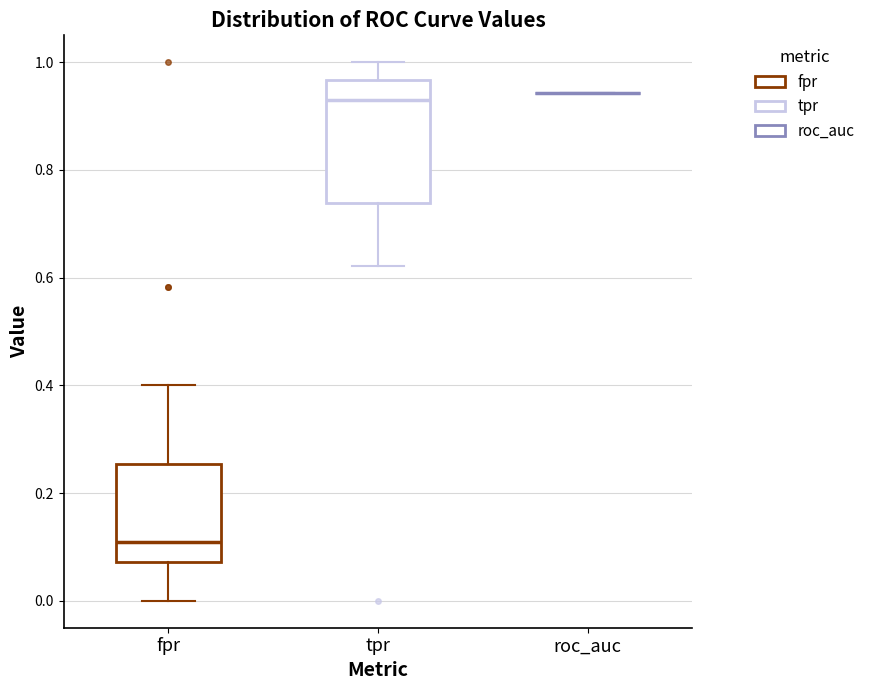

Where does the upper whisker of the box for fpr end on the y-axis? The values are not printed on the chart, so give them approximately, as read against the axis.

0.40